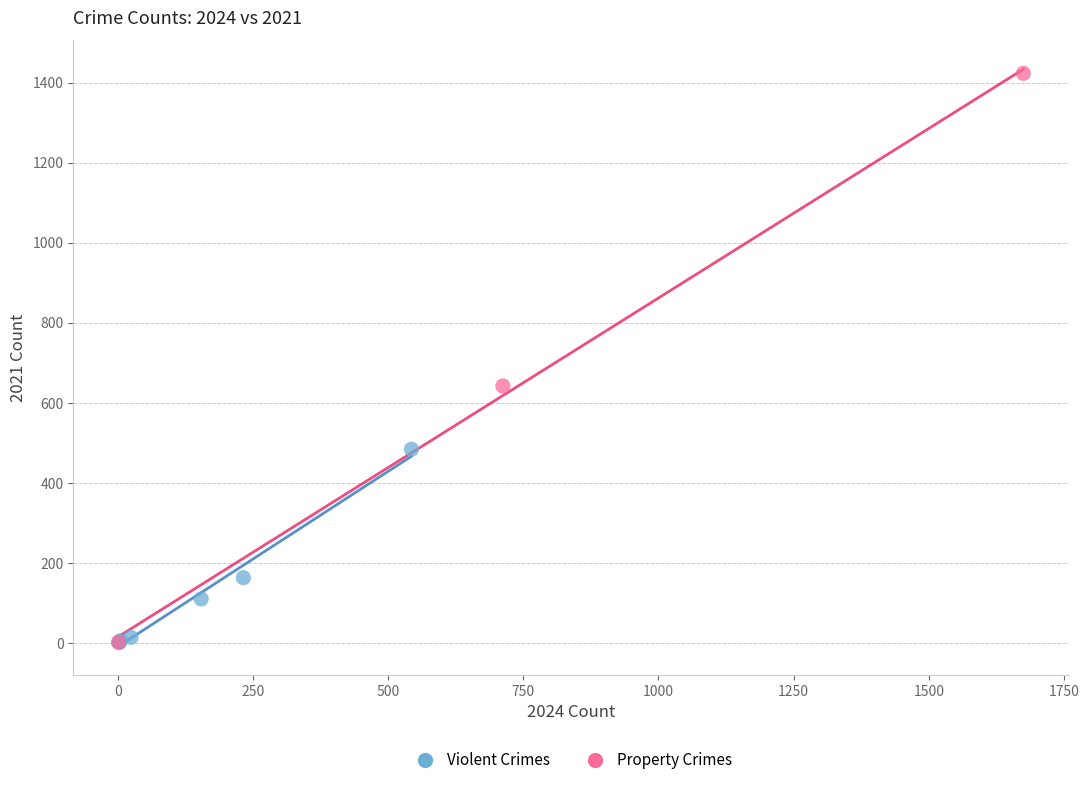

Which series reaches the maximum Y coordinate?

Property Crimes